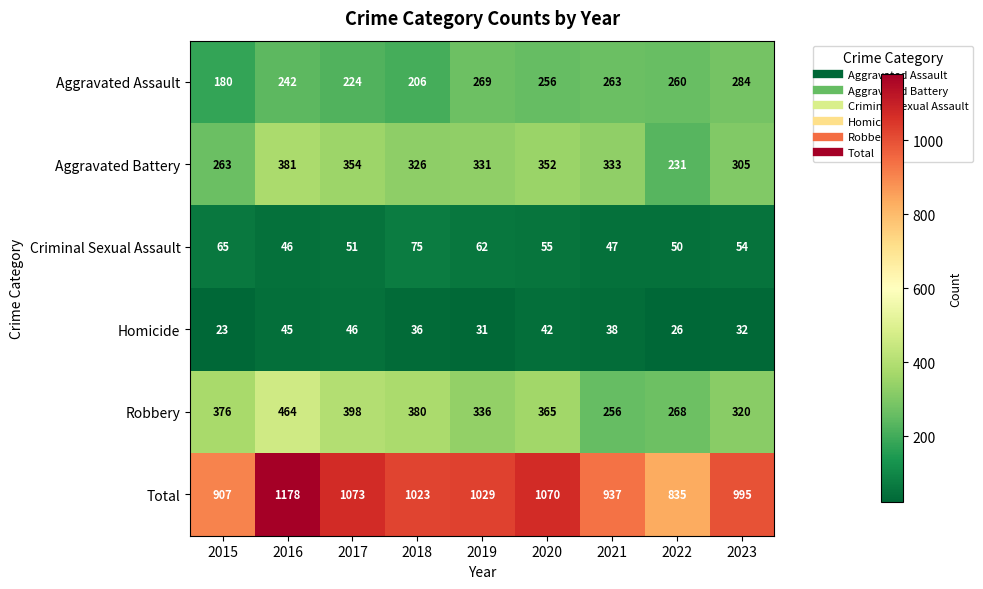

Which series has the largest total across all categories?

Total